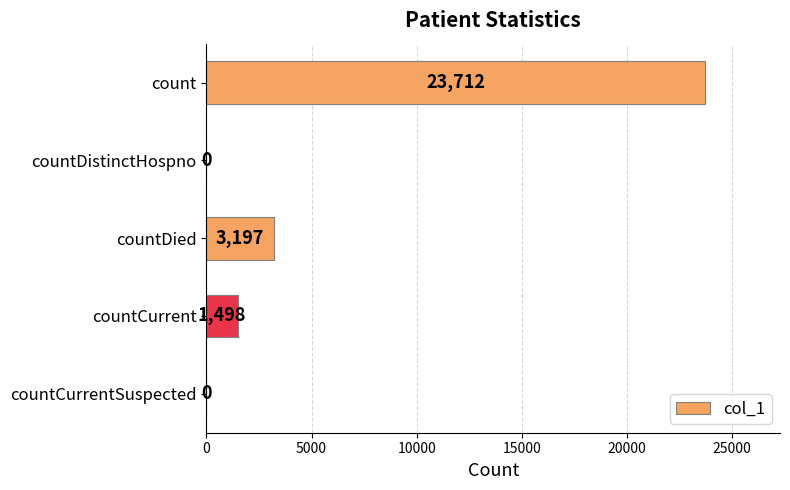

True or false: the data shows 0 at countDistinctHospno.

True